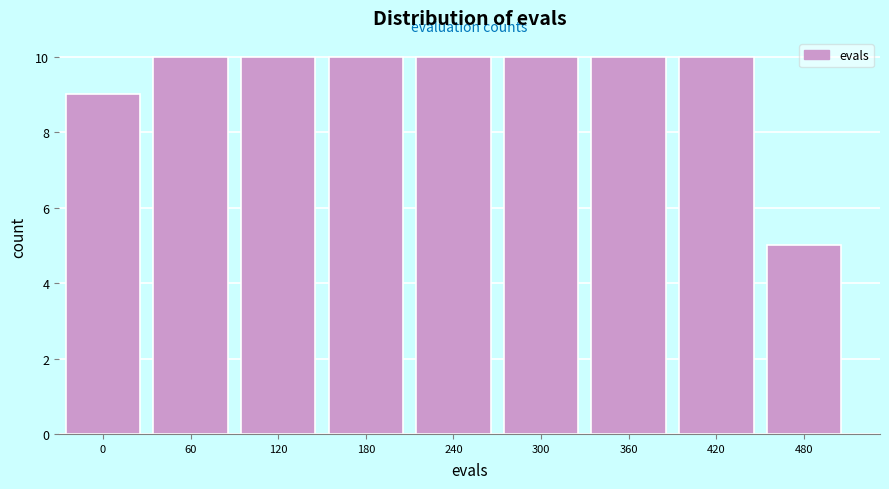

Reading right to left, extract all data points from this chart.

480=5	420=10	360=10	300=10	240=10	180=10	120=10	60=10	0=9